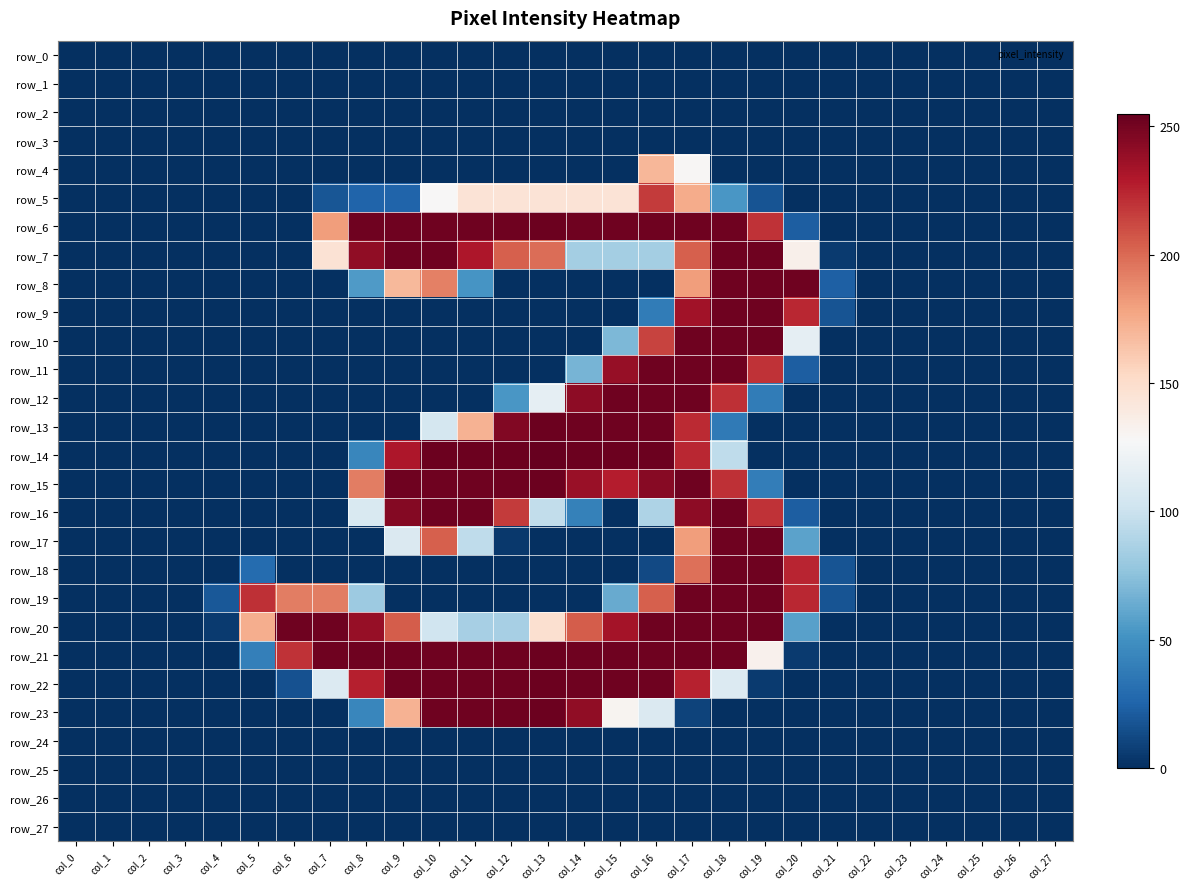

The row_23 series shows 147 at col_2. True or false?

False